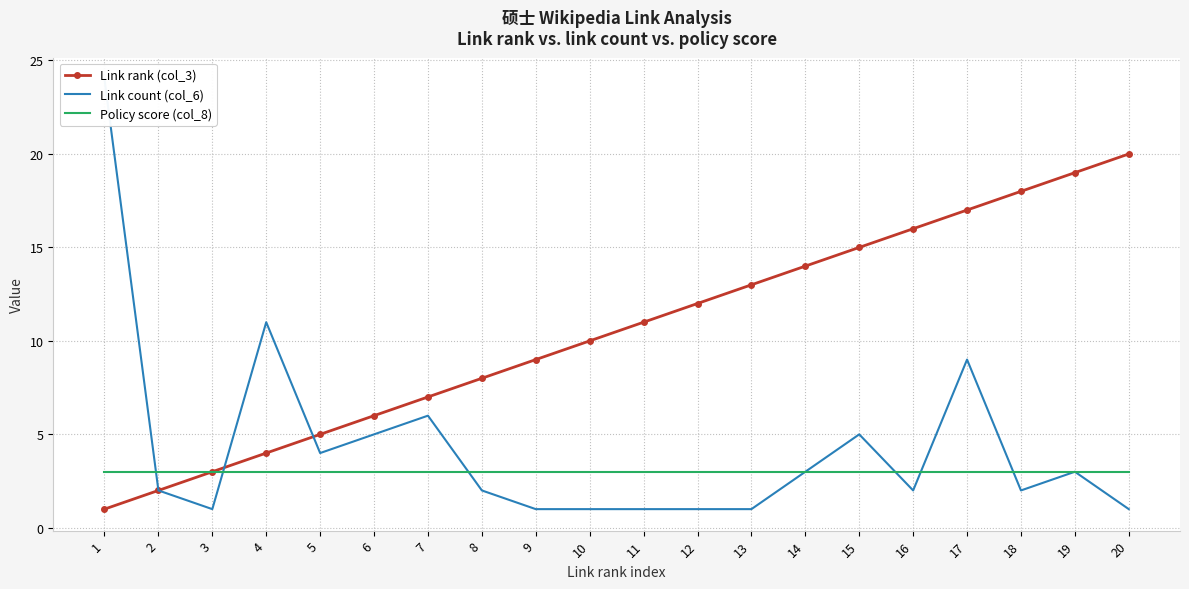

Rank the series by their maximum value, from highest to lowest.

Link count (col_6), Link rank (col_3), Policy score (col_8)